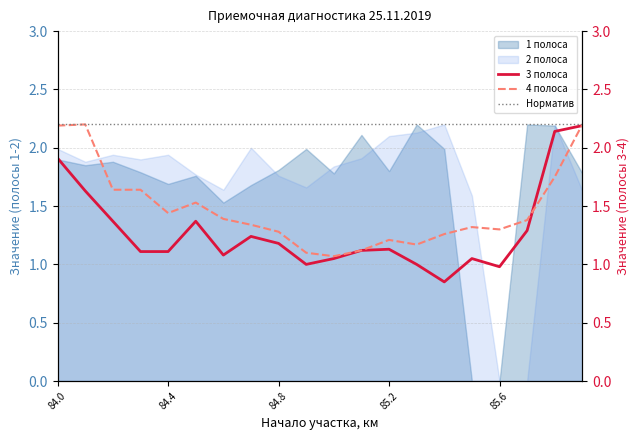

What value does the Норматив series have at 84.8?

2.2